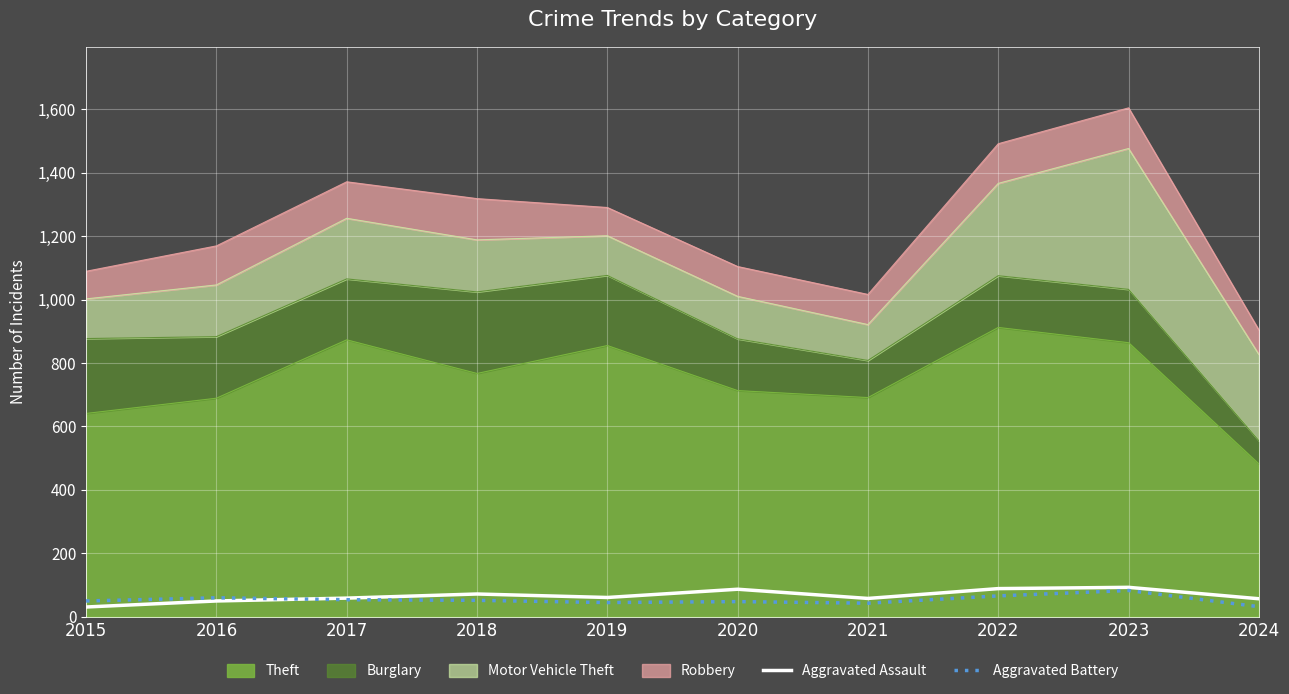

At which category does Aggravated Assault reach its first local peak?

2018